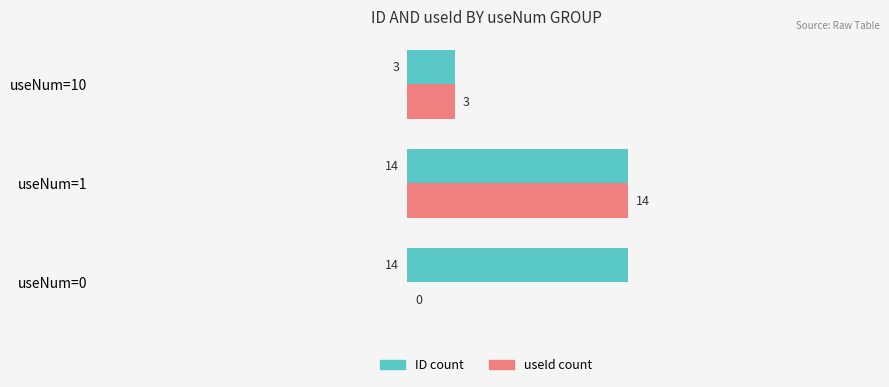

Which series has the largest total across all categories?

ID count